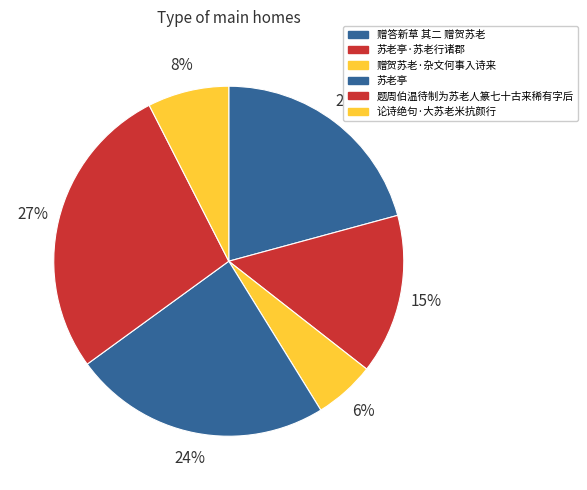

To the nearest percent, what percentage of the pie is 苏老亭?

24%